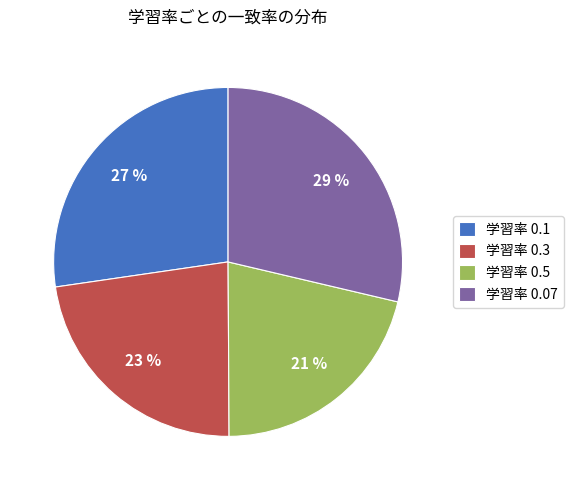

To the nearest percent, what is the average slice percentage?

25%